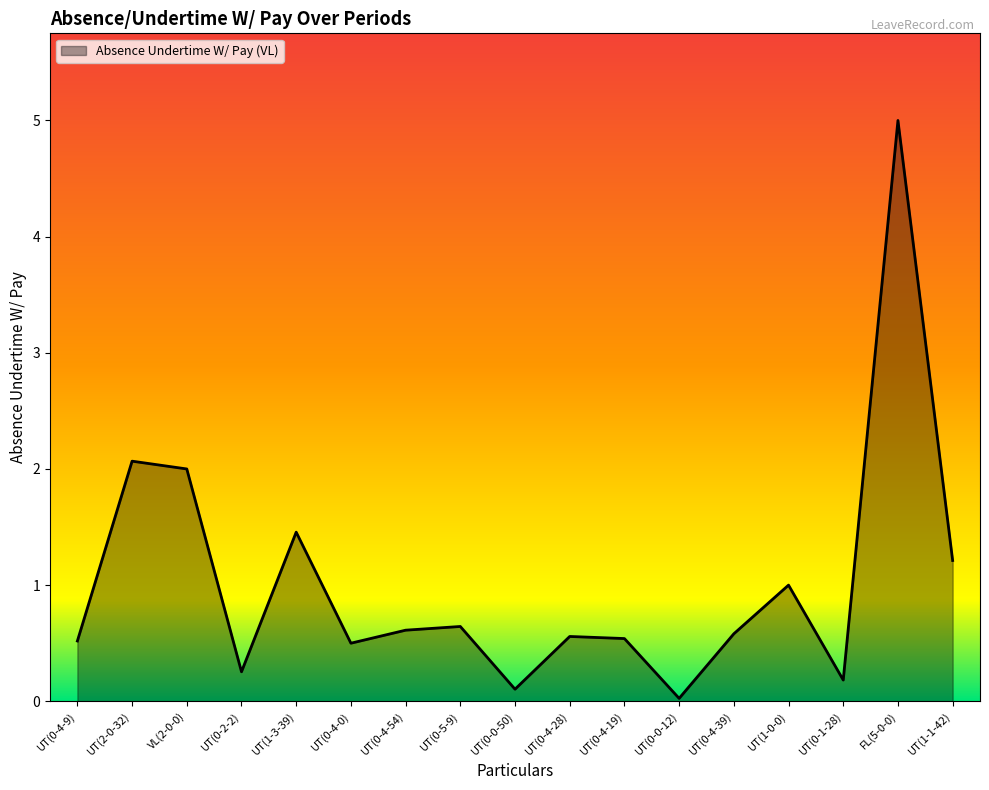

What is the change in value from UT(0-4-54) to UT(1-0-0)?

+0.4